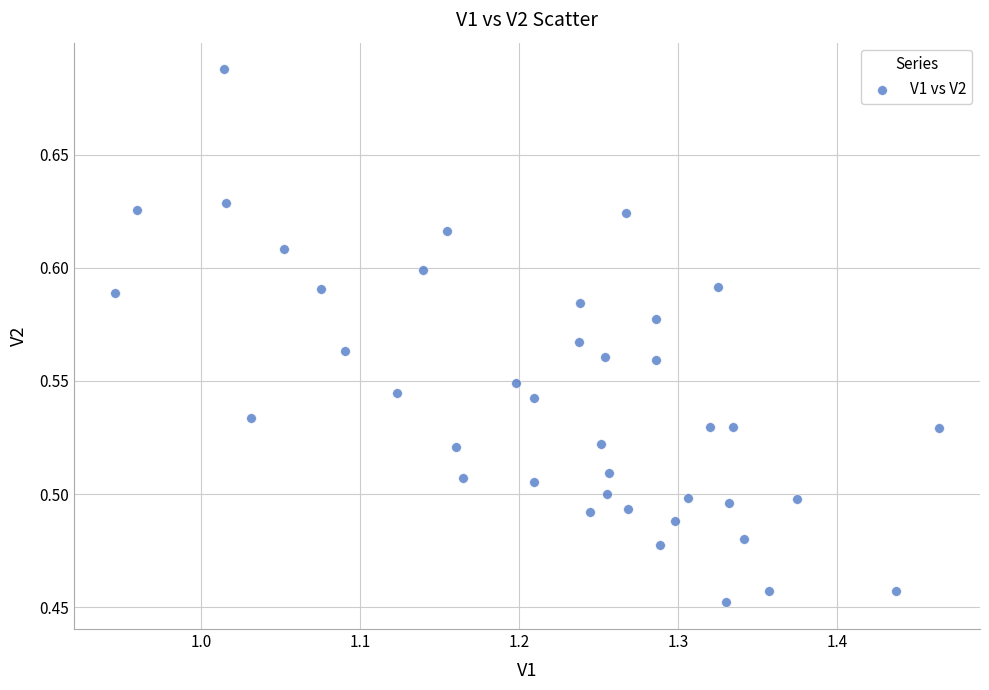

Count the number of points in this scatter plot.

40